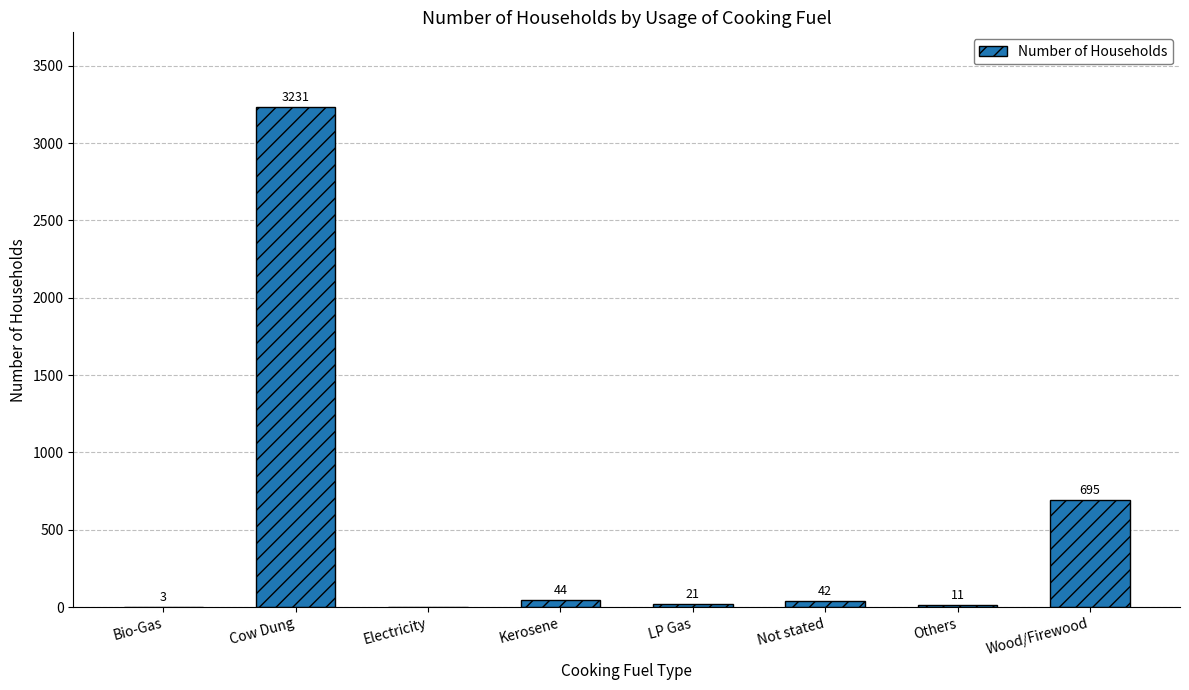

The value at Cow Dung is 3231. True or false?

True